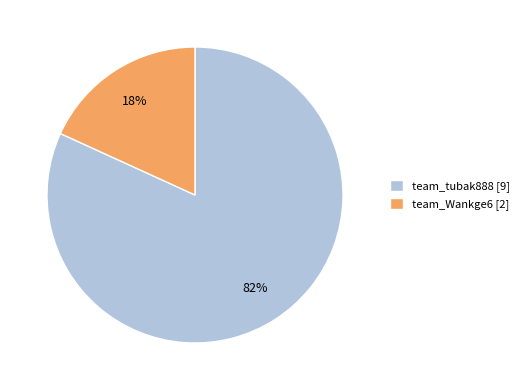

Between team_tubak888 and team_Wankge6, which is larger?

team_tubak888